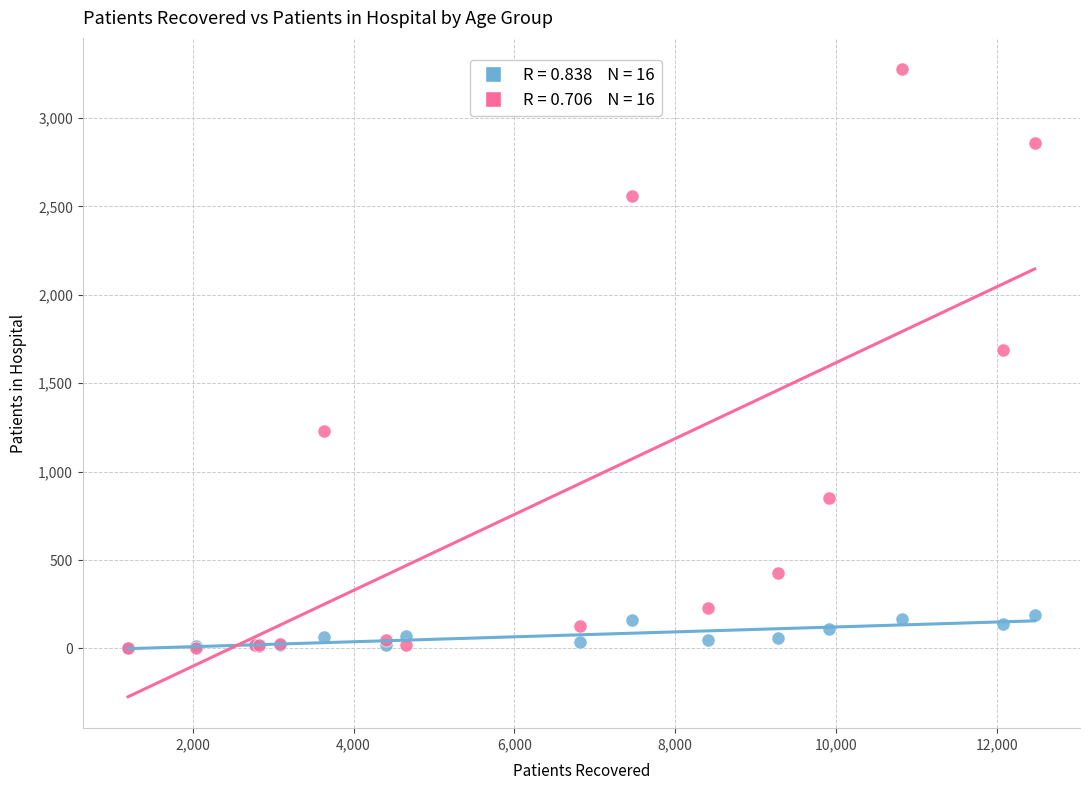

Across all series, what Y value is closest to 1639?

1690